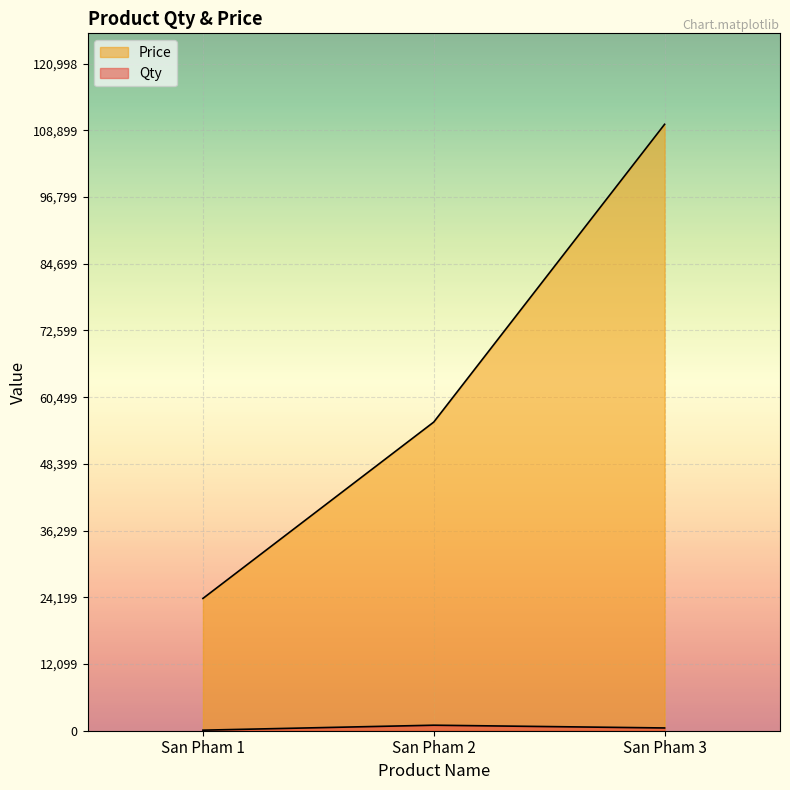

How many series are shown in this chart?

2